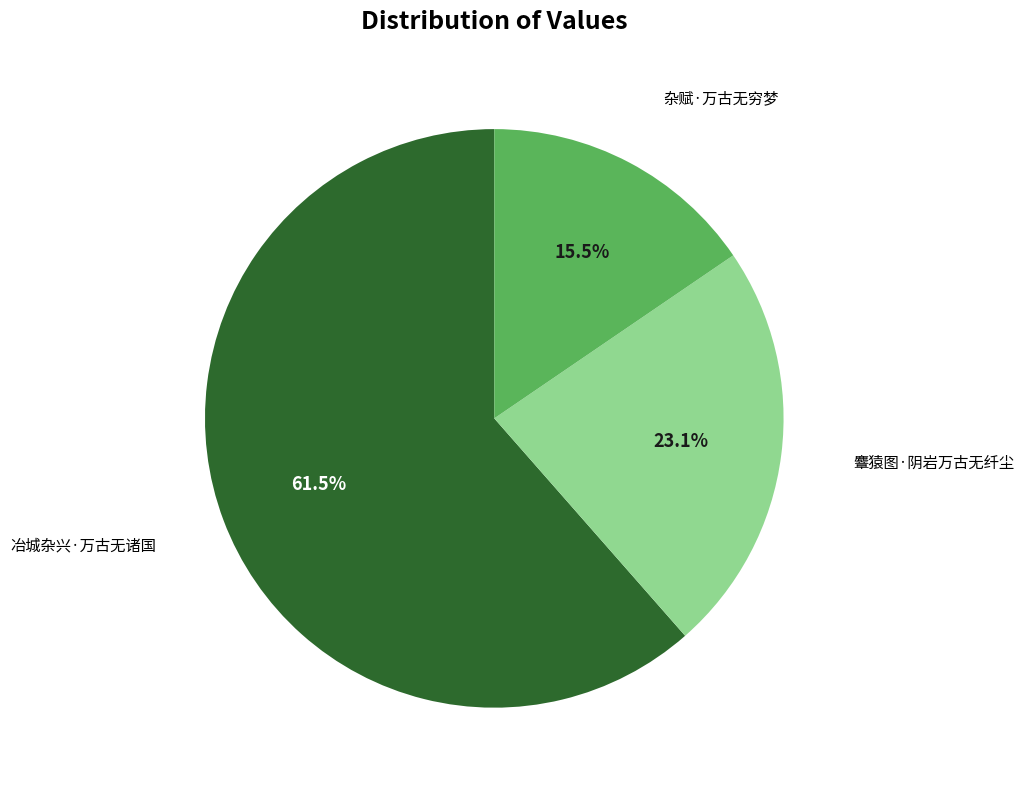

Is there any slice that represents more than half of the pie?

Yes